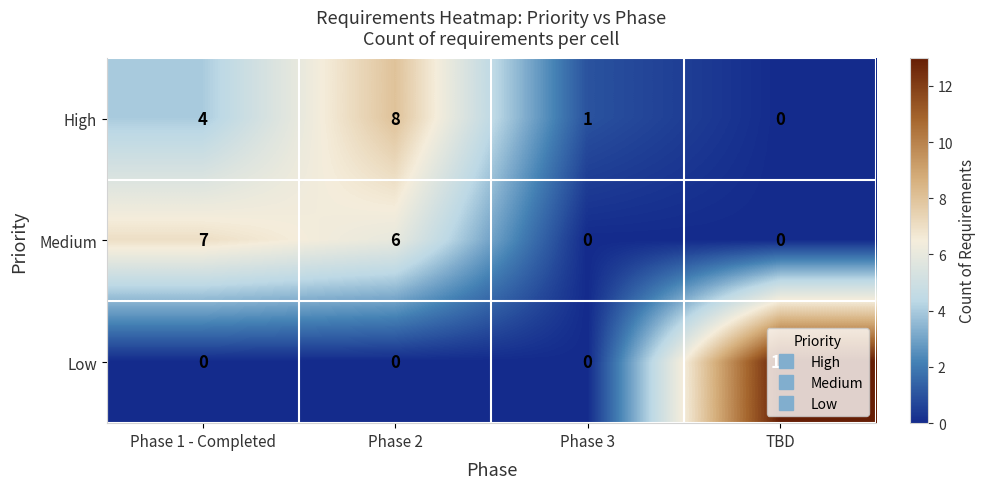

What value does the Medium series have at Phase 1 - Completed?

7